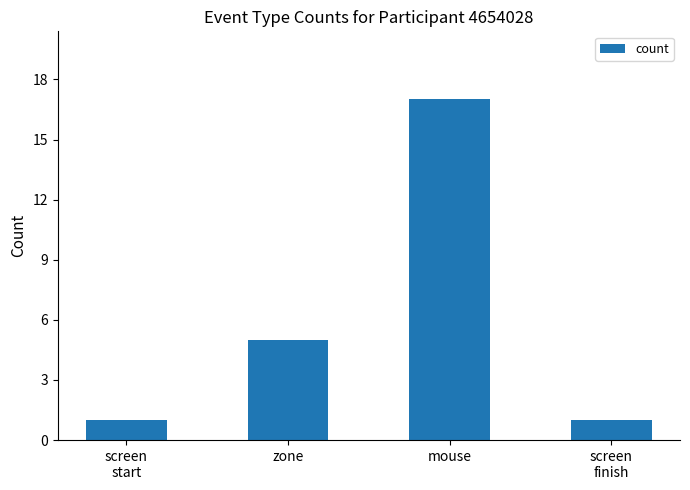

What is the label of the 2nd bar from the left?

zone